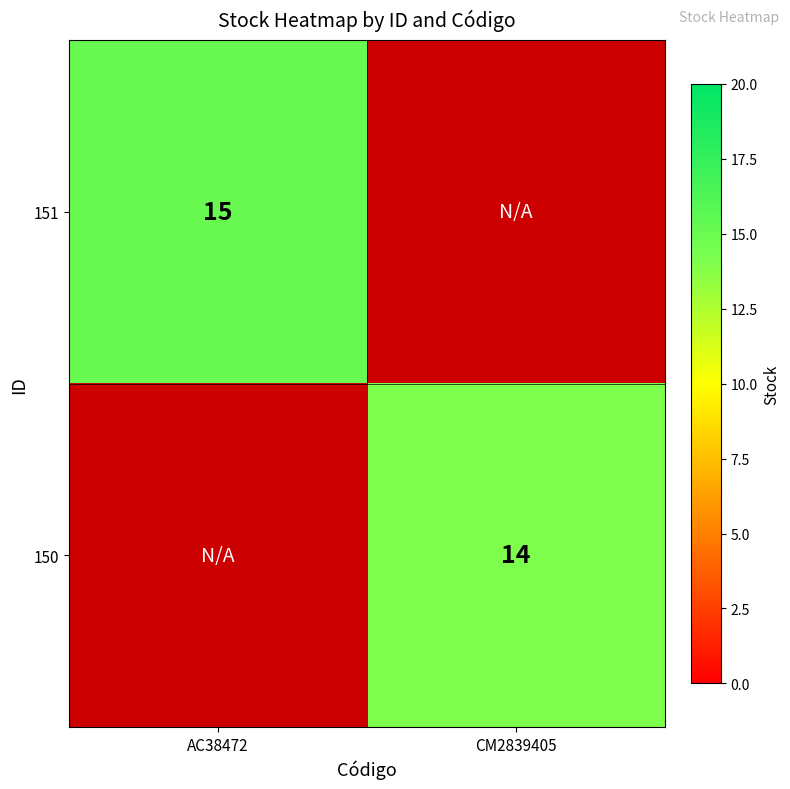

At how many categories does at least one series exceed 14?

1